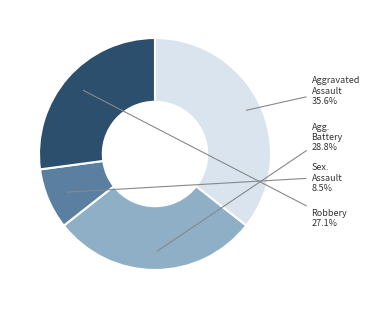

Is there a majority slice in this chart?

No